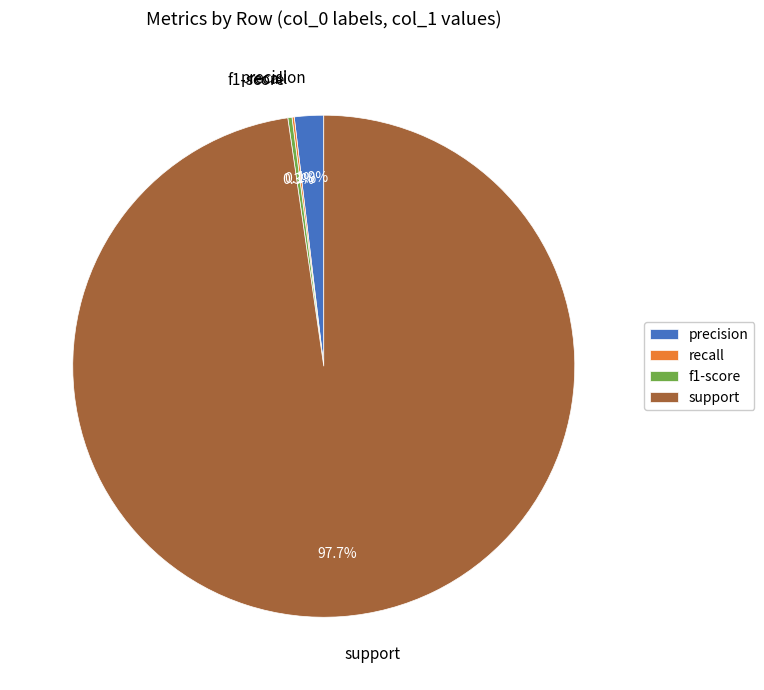

Is there a majority slice in this chart?

Yes